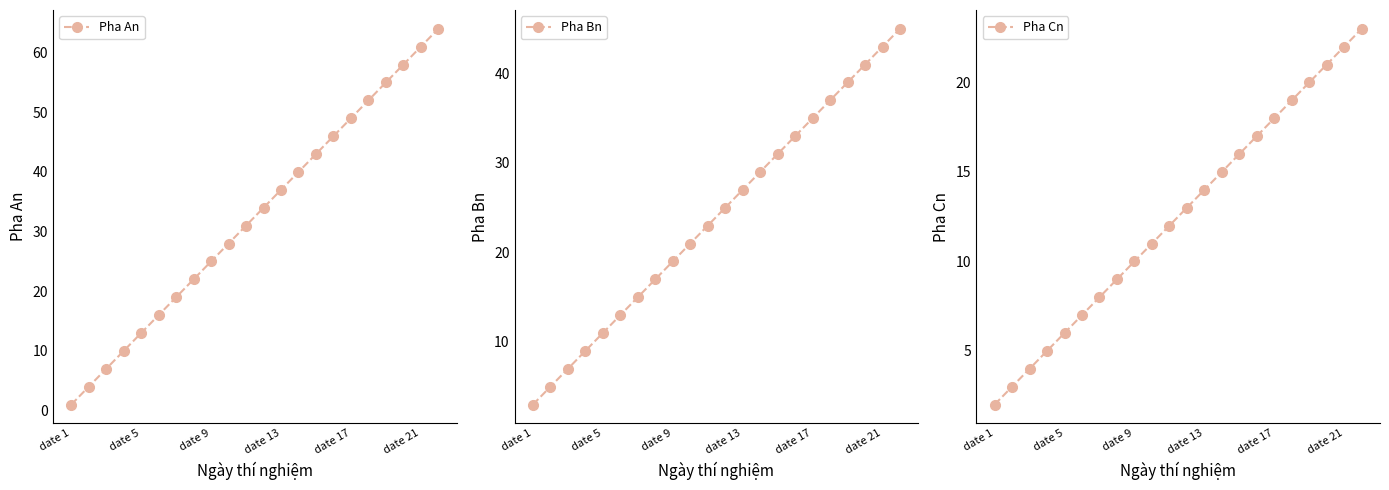

What is the average value of the Pha Cn series?

12